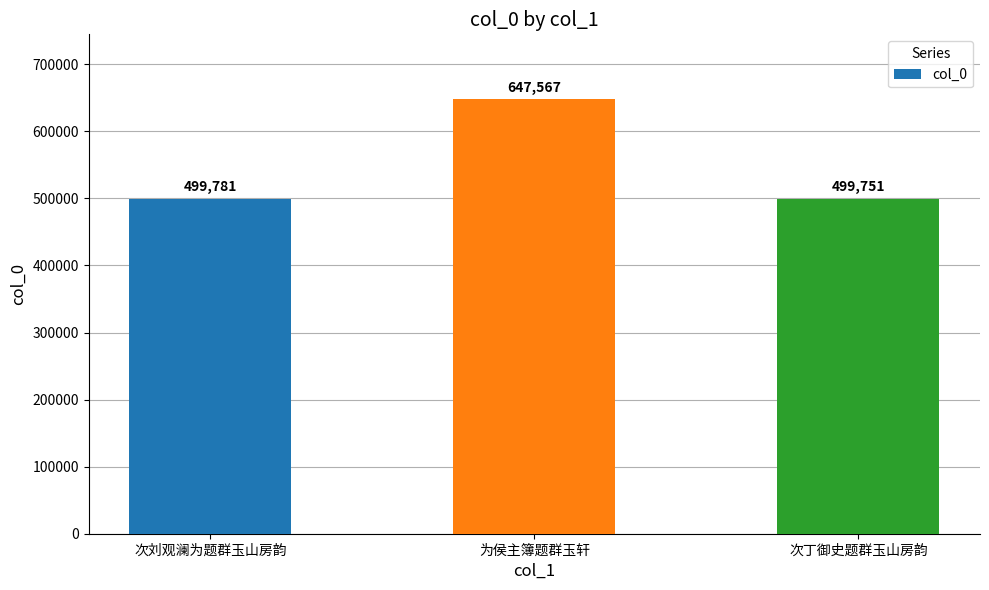

The value at 为侯主簿题群玉轩 is 647567. True or false?

True